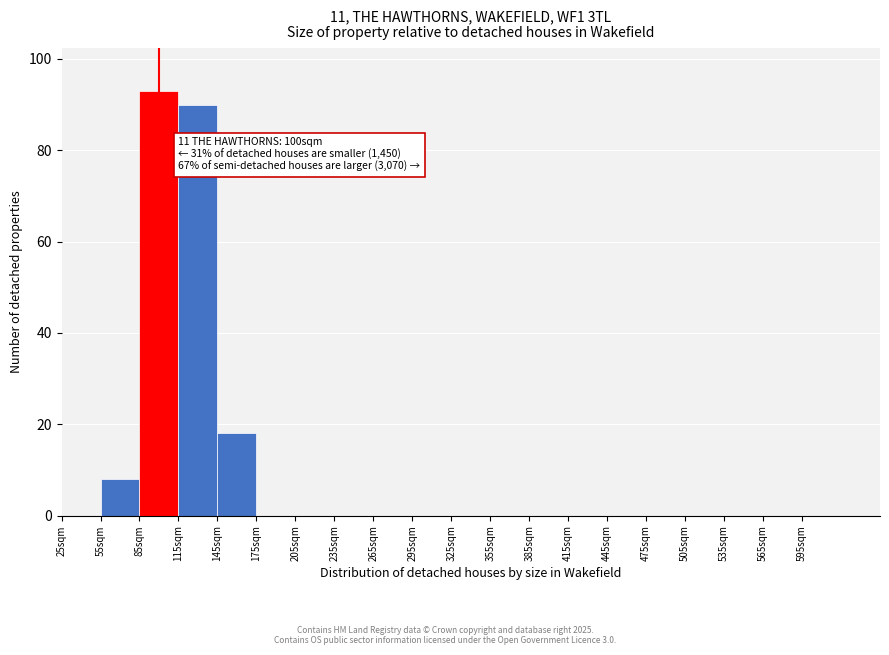

Over which range of the x-axis is the bar tallest?

85 to 115